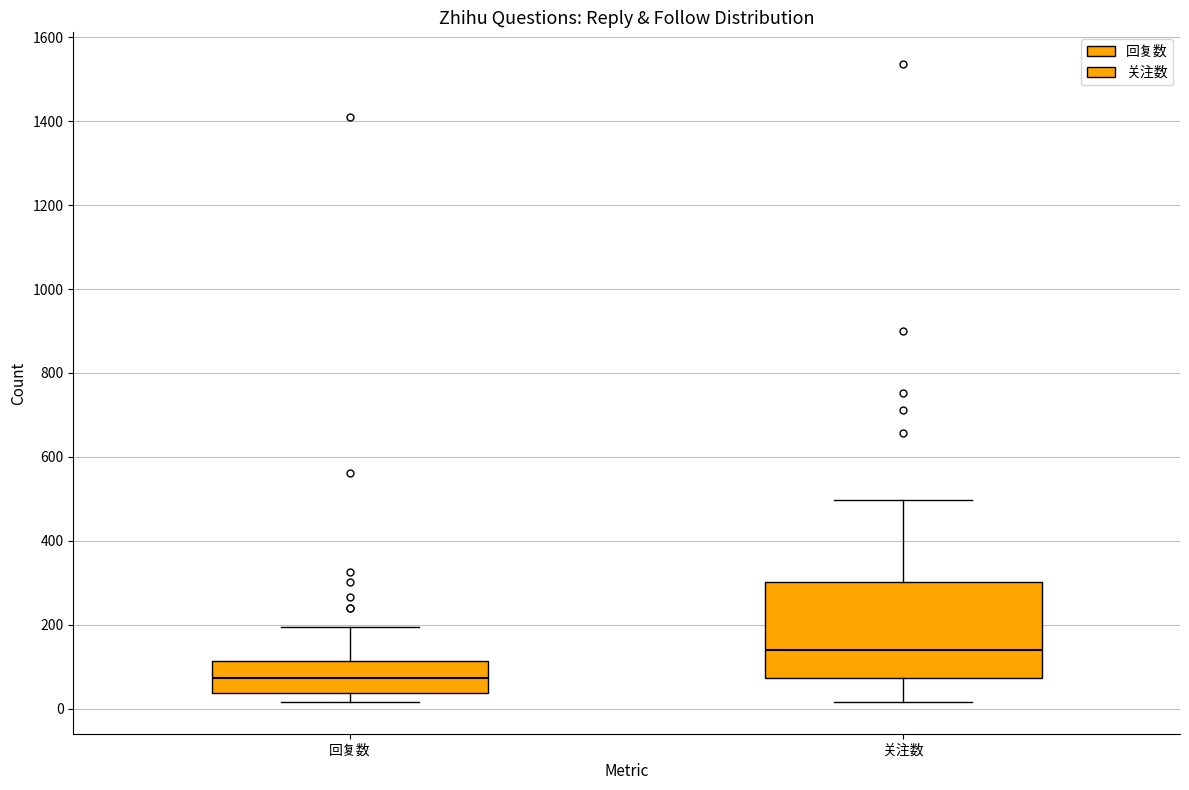

Reading left to right, transcribe this box plot: for each box, give where its median line is, the range the box spans, and where its two whiskers end, as read against the y-axis. The values are not printed on the chart, so give them approximately, as read against the axis.

回复数: median 80, box 40 to 120, whiskers 20 to 200
关注数: median 140, box 80 to 300, whiskers 20 to 500